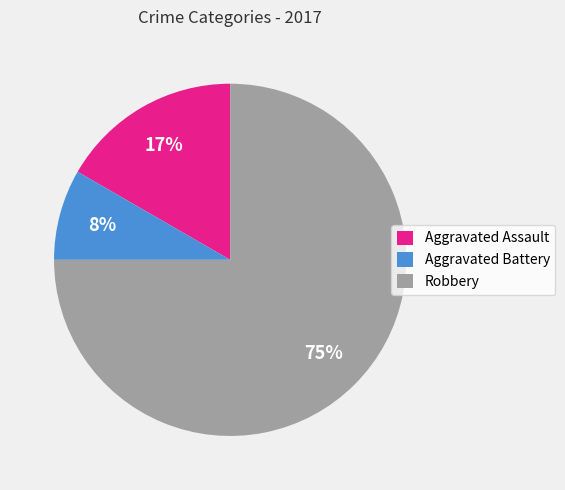

Which category has the biggest portion of the pie?

Robbery